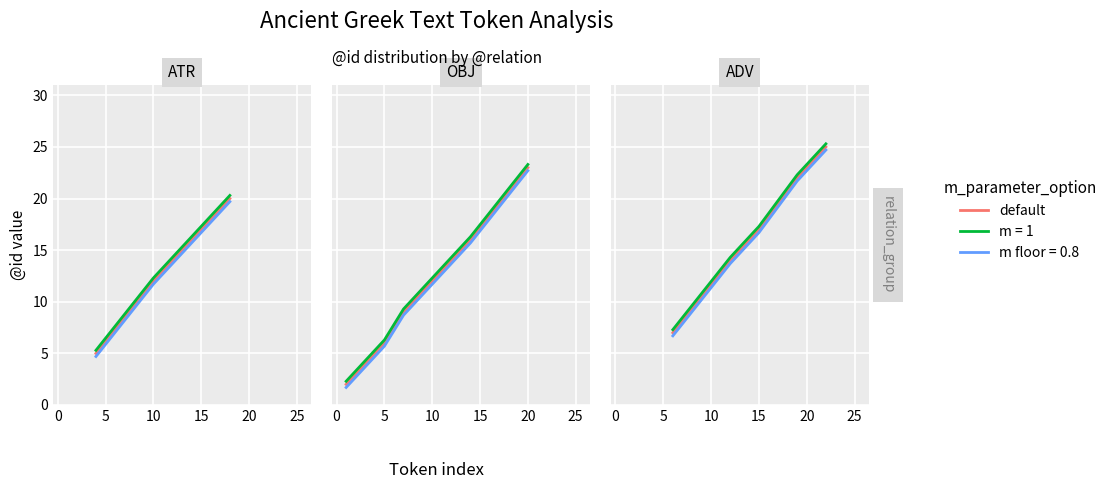

How many values are below 17?

2